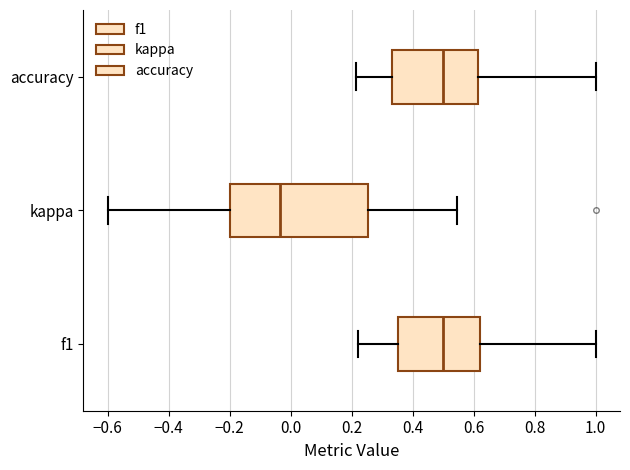

Comparing the boxes themselves (not the whiskers), which one is the widest?

kappa